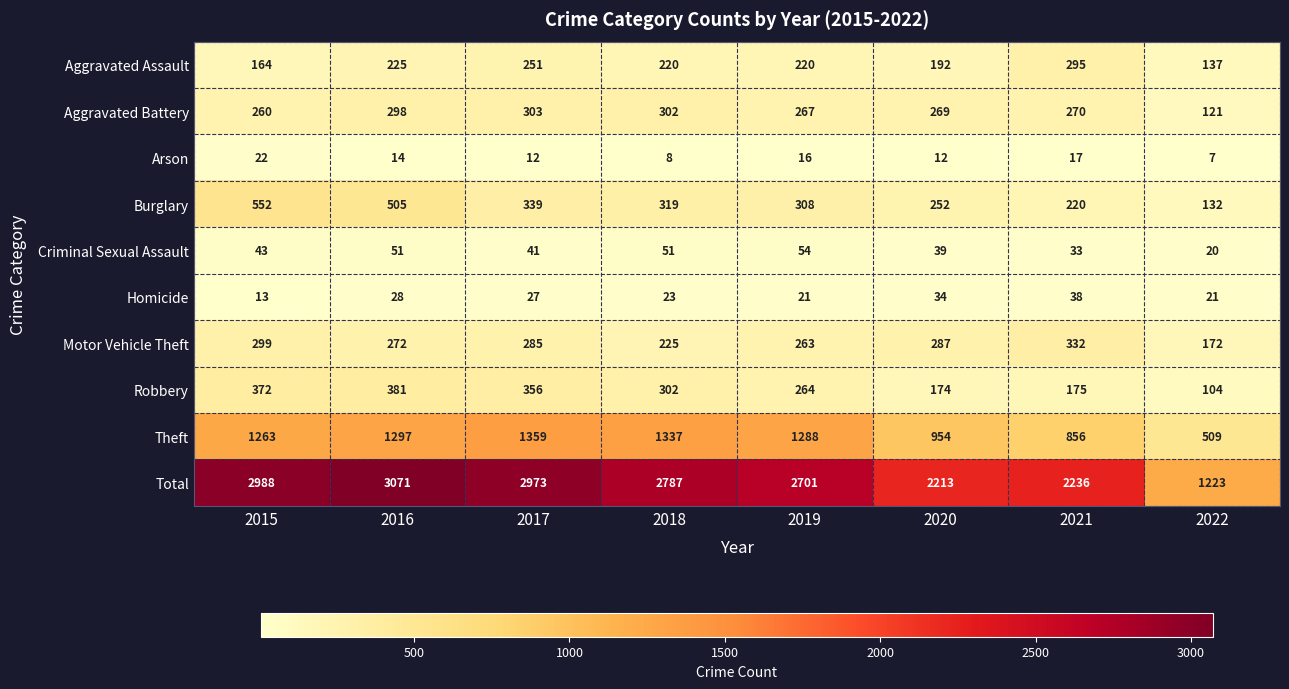

What is the difference between the highest and lowest values at 2019?

2685